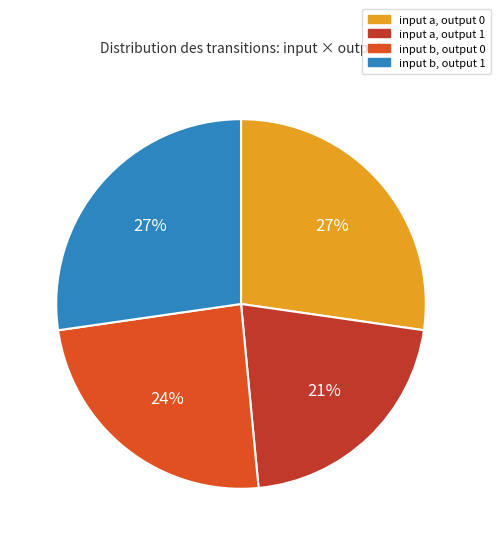

Is there a majority slice in this chart?

No